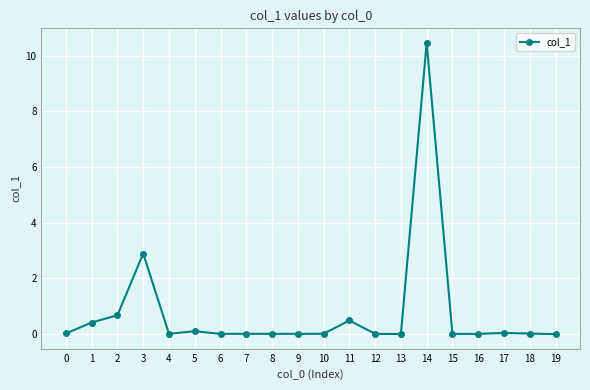

True or false: there are more than 1 points higher than both neighbors.

True